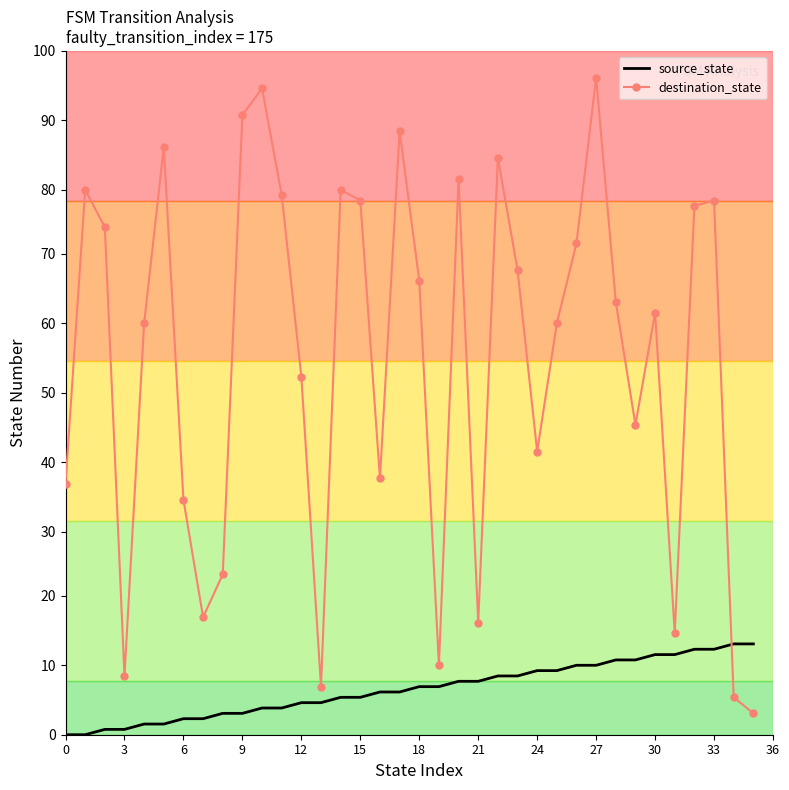

Which series has the largest range (max minus min)?

destination_state